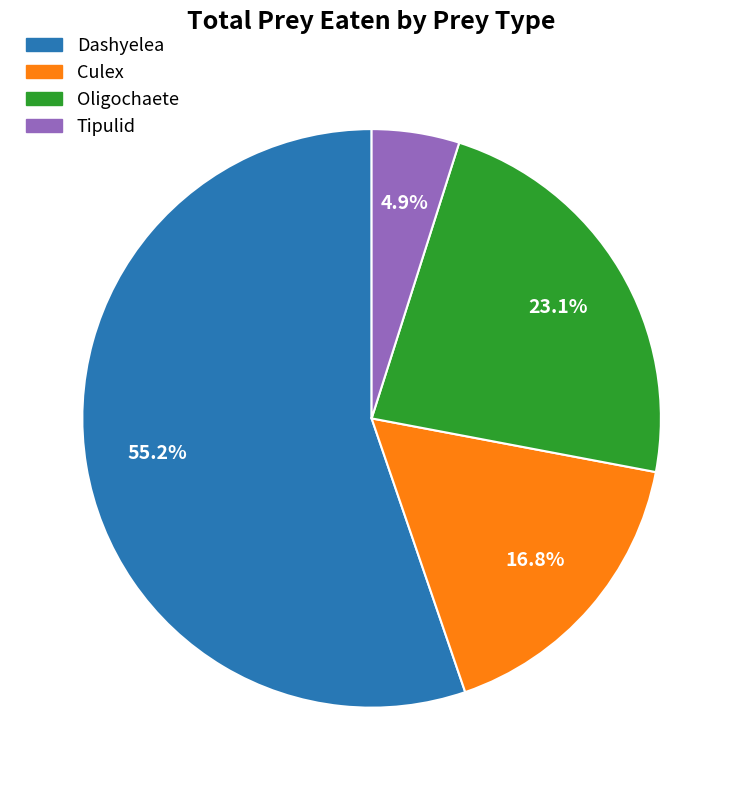

What is the smallest slice in the pie chart?

Tipulid